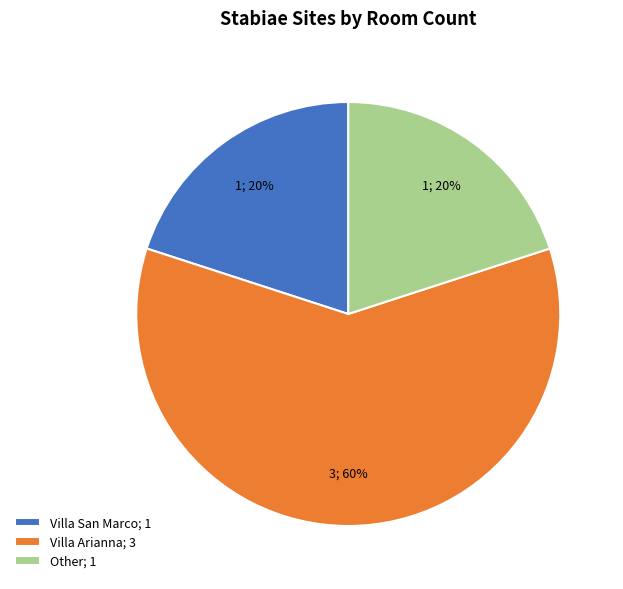

To the nearest percent, what is the average slice percentage?

33%